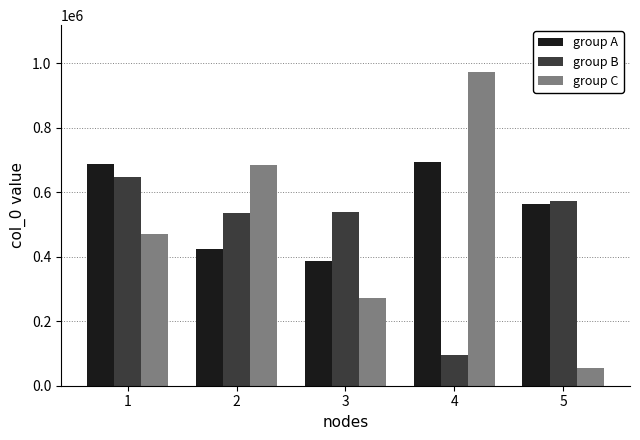

Count the number of data series in this chart.

3